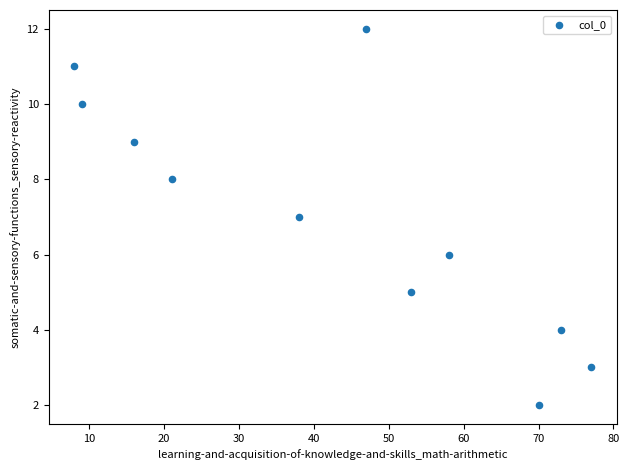

What is the average X value?

43